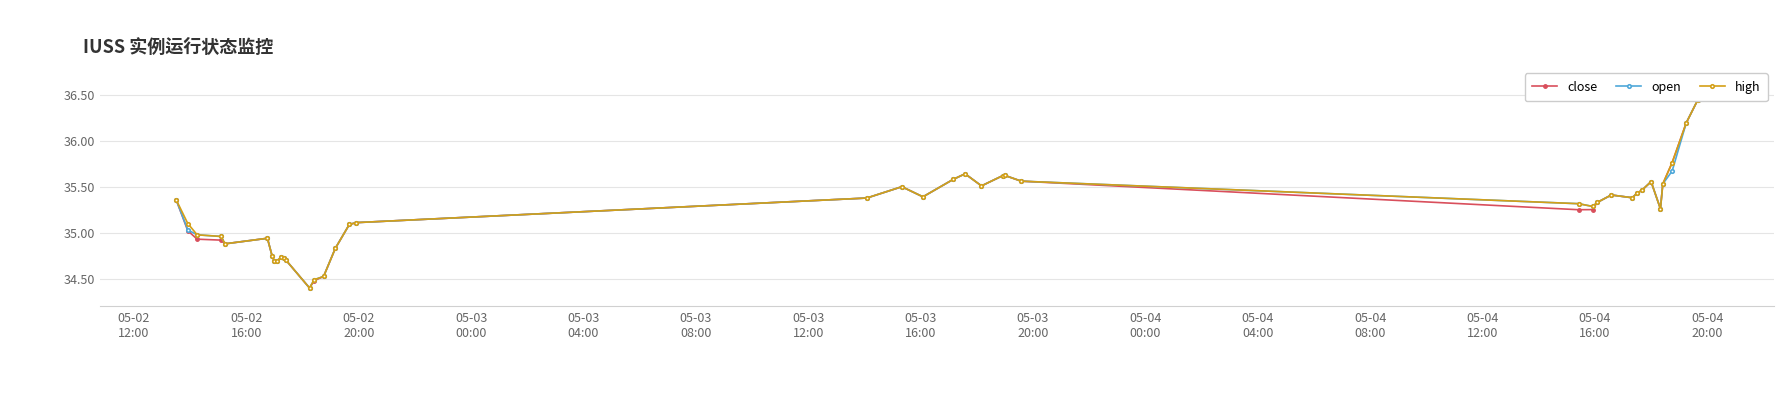

True or false: open has a value of 24.7 at 21.

False